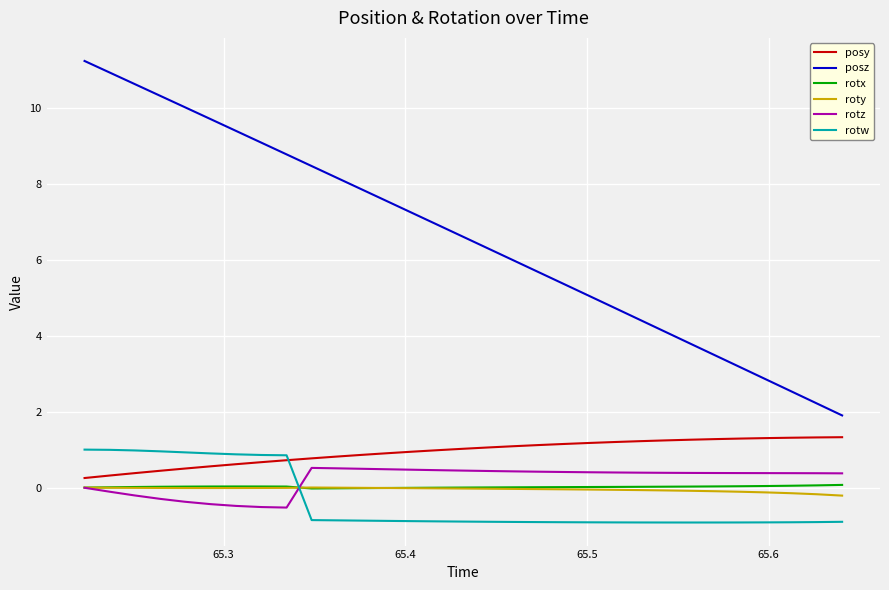

What is the lowest value of the posy series?

0.3